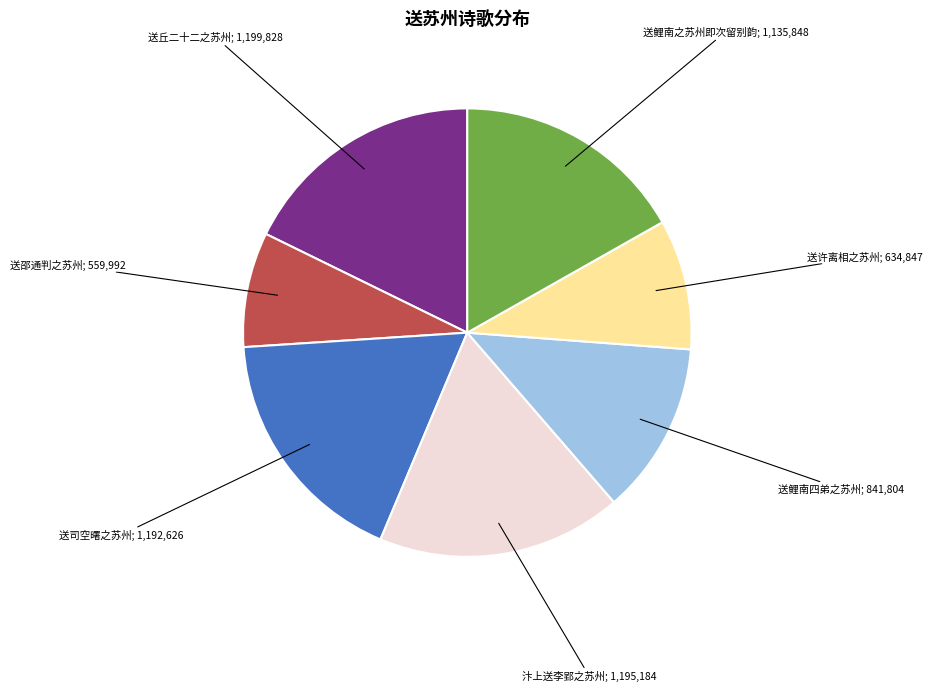

How many segments does this pie chart have?

7